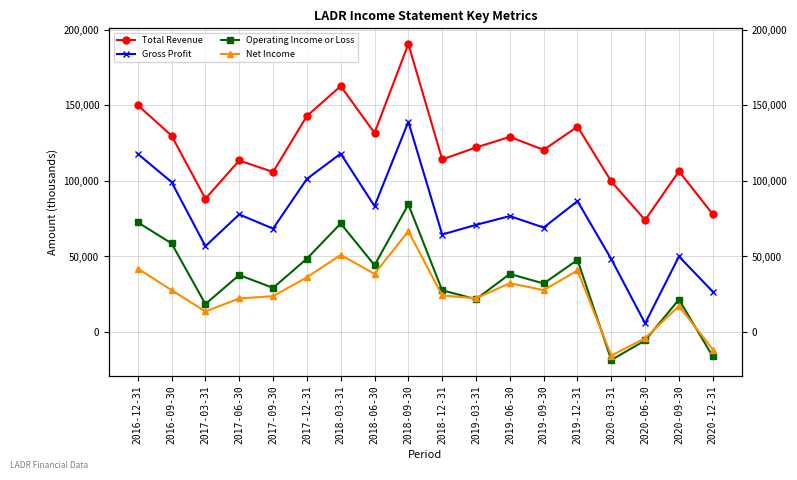

True or false: Gross Profit and Total Revenue cross at least once.

False